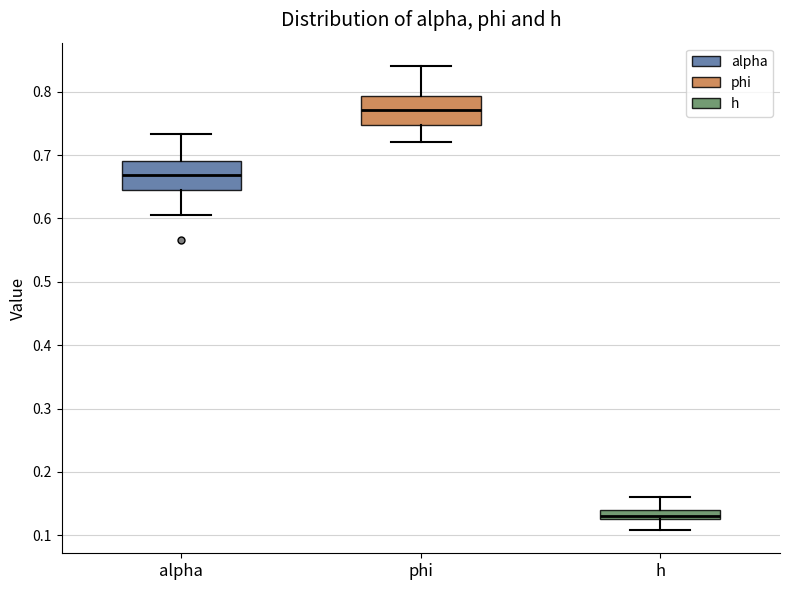

Where does the upper whisker of the box for h end on the y-axis? The values are not printed on the chart, so give them approximately, as read against the axis.

0.16